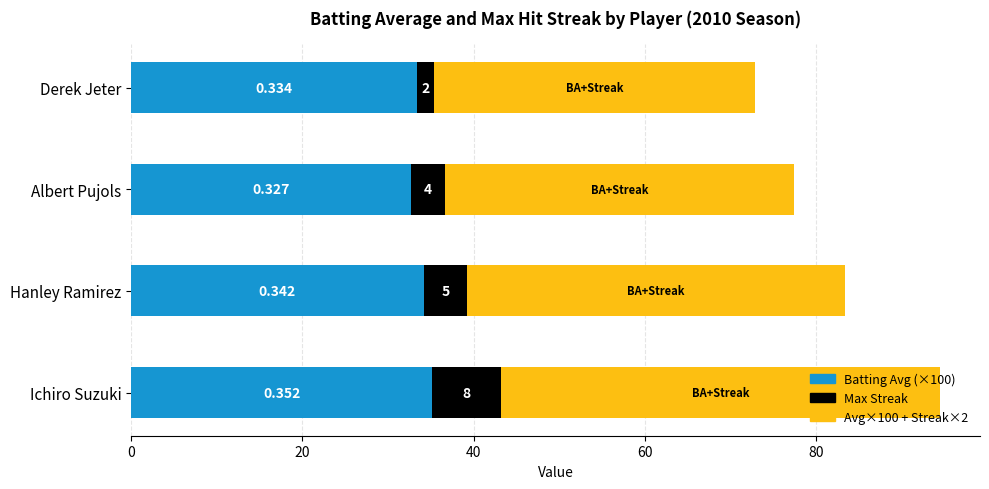

At which category is the sum across all series the highest?

Ichiro Suzuki